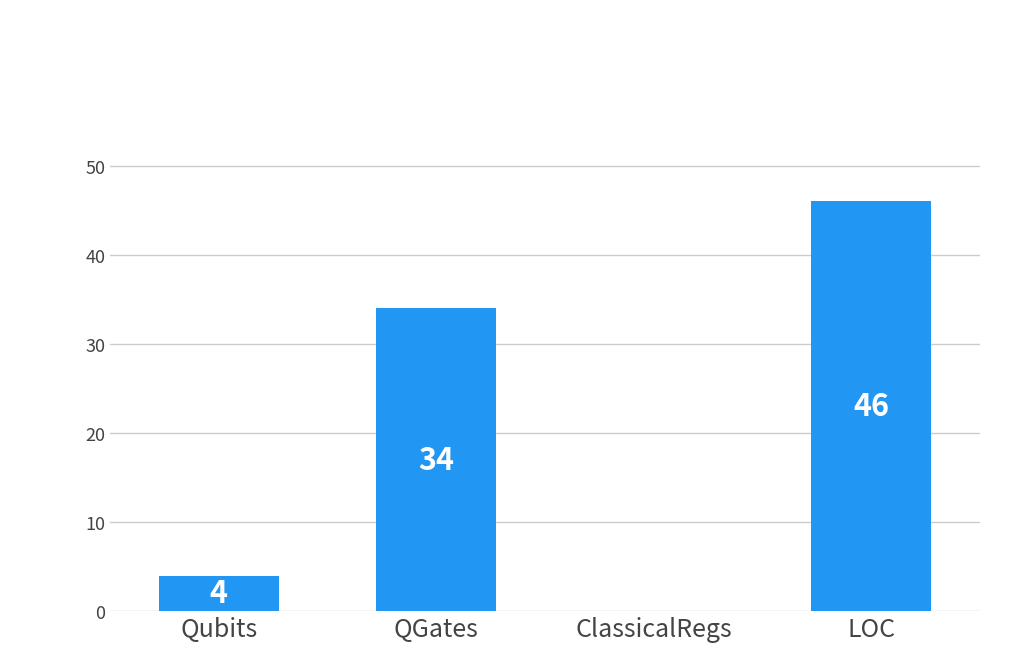

What is the sum of the values at QGates and ClassicalRegs?

34